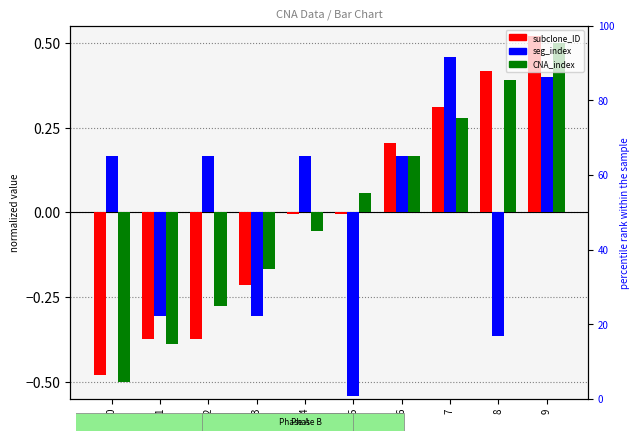

True or false: subclone_ID has a value of 0.3 at 8.

False